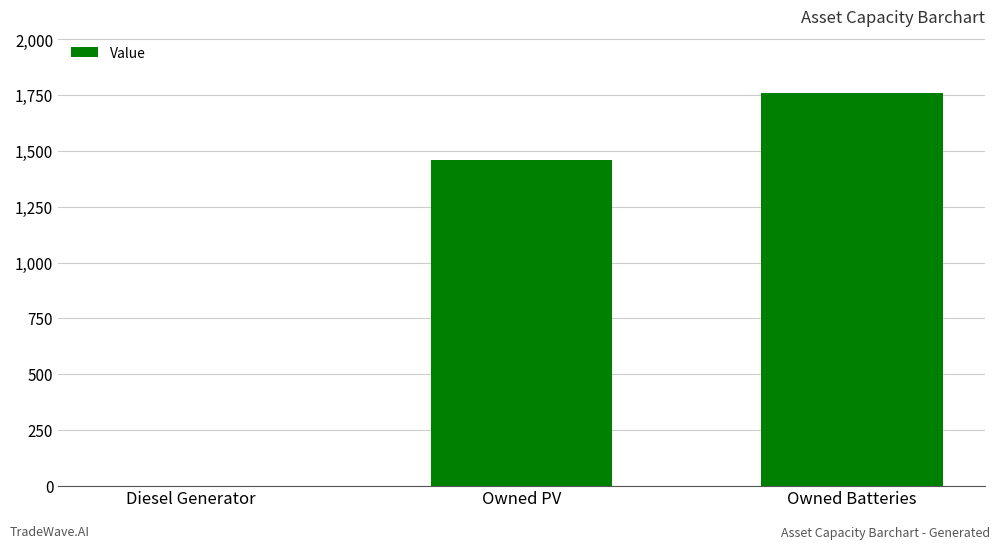

What is the greatest value displayed?

1762